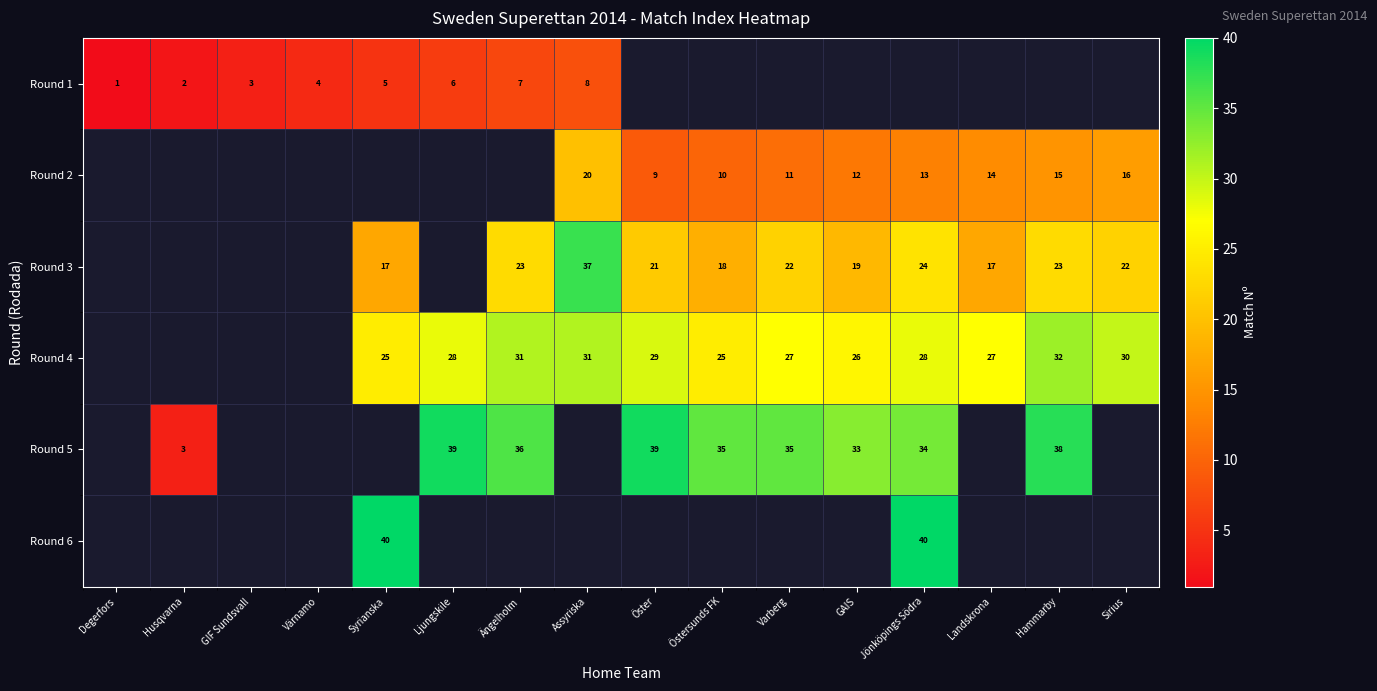

At how many categories does at least one series exceed 33?

9